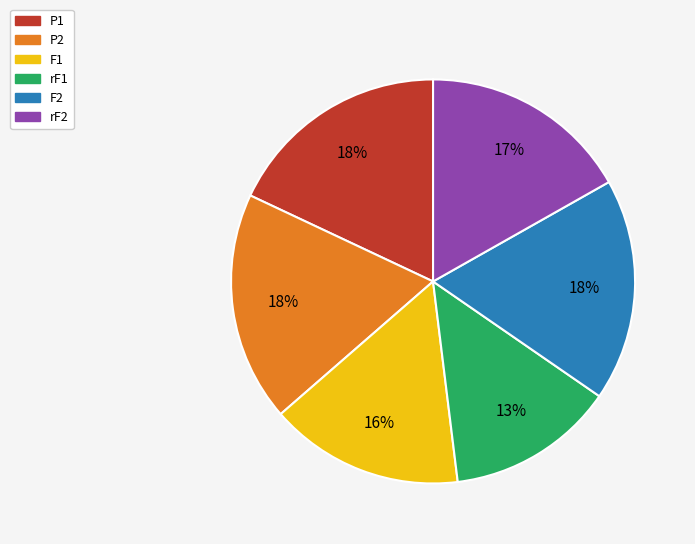

Count the number of slices in the pie.

6